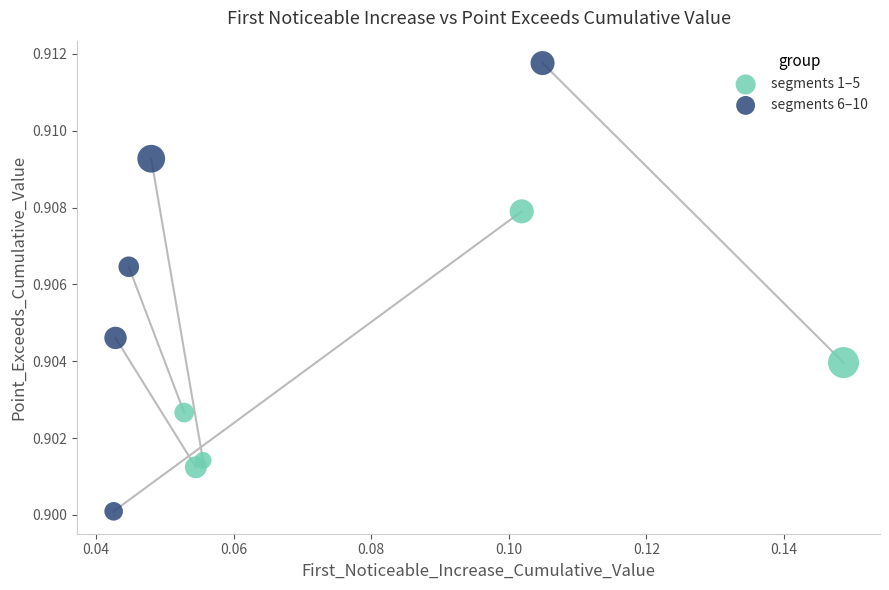

Which series reaches the maximum Y coordinate?

segments 6–10